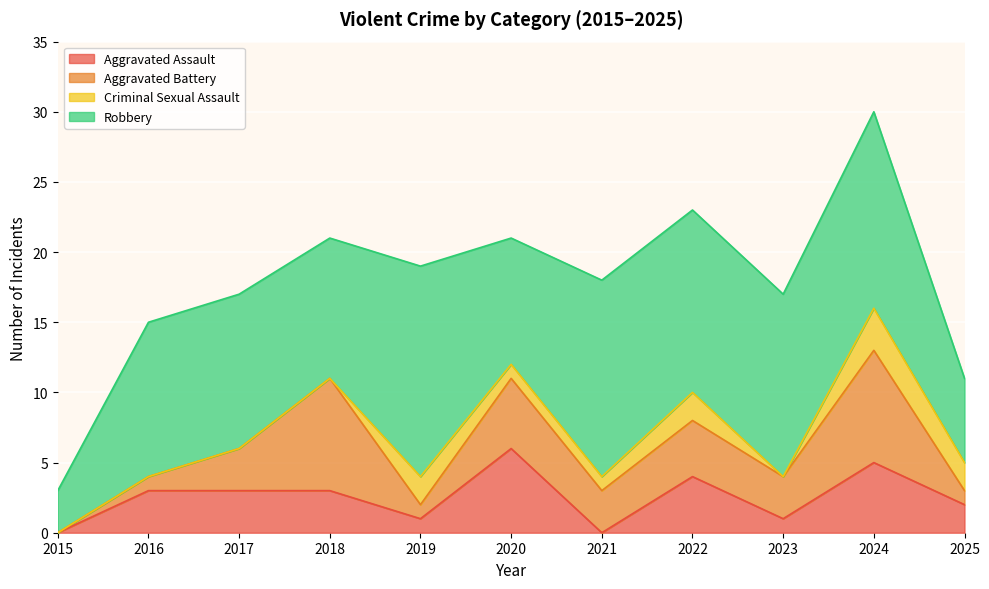

What is the difference between the highest and lowest values at 2020?

8